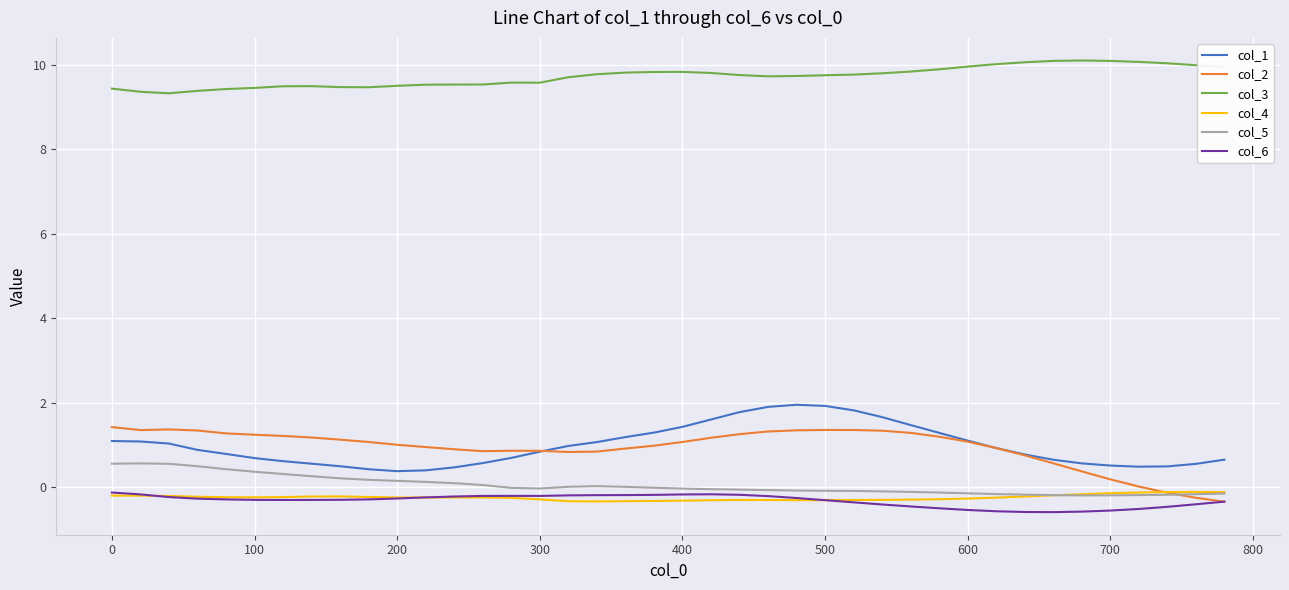

Count the number of data series in this chart.

6